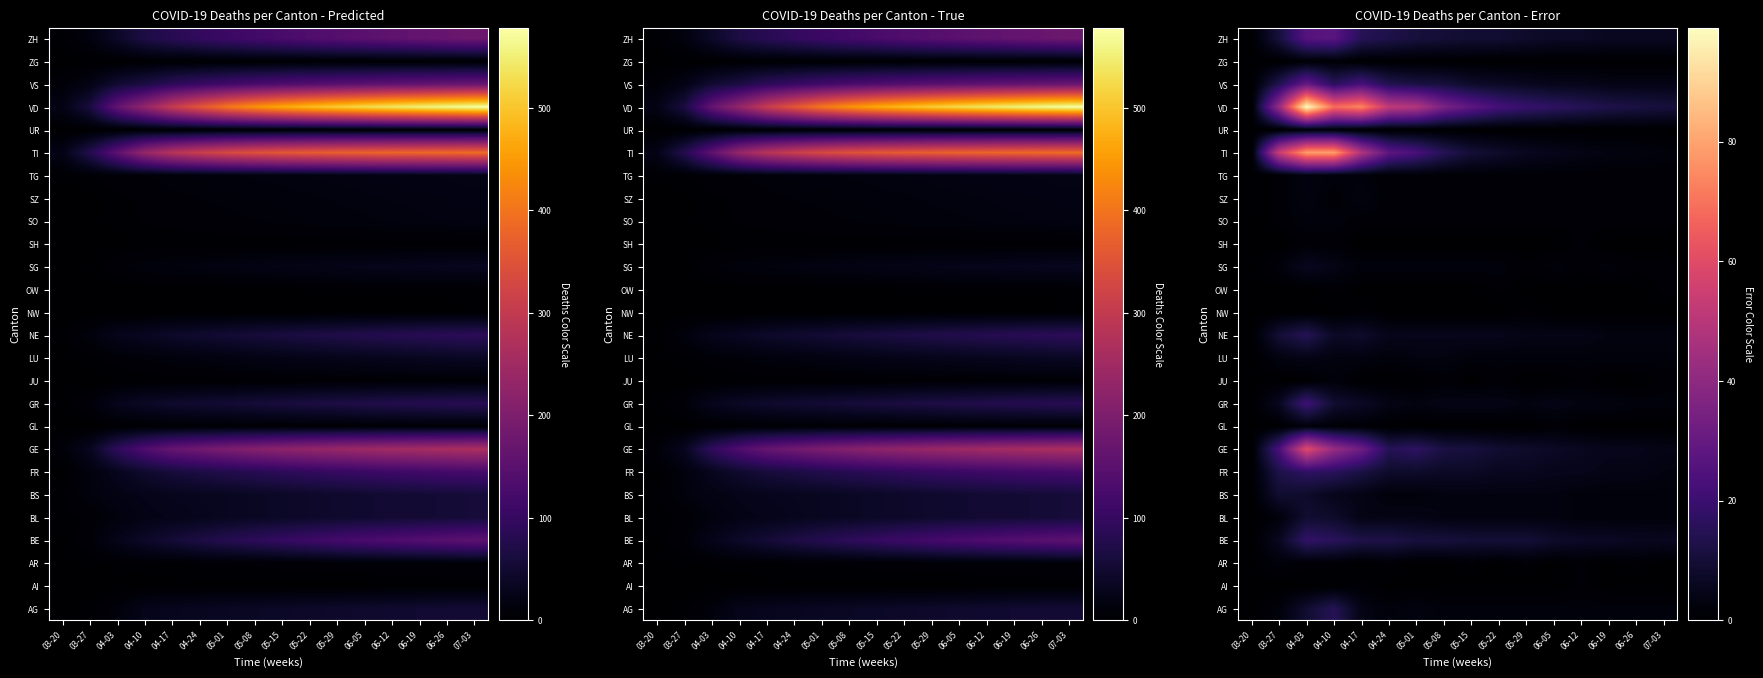

What is the sum of the AG values at 04-17 and 05-15?

6